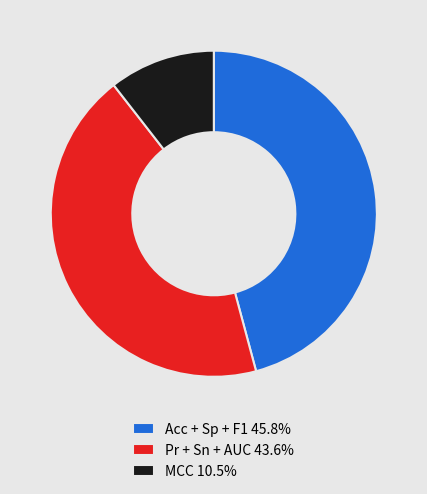

Is the sum of Pr + Sn + AUC 43.6% and Acc + Sp + F1 45.8% greater than half?

Yes